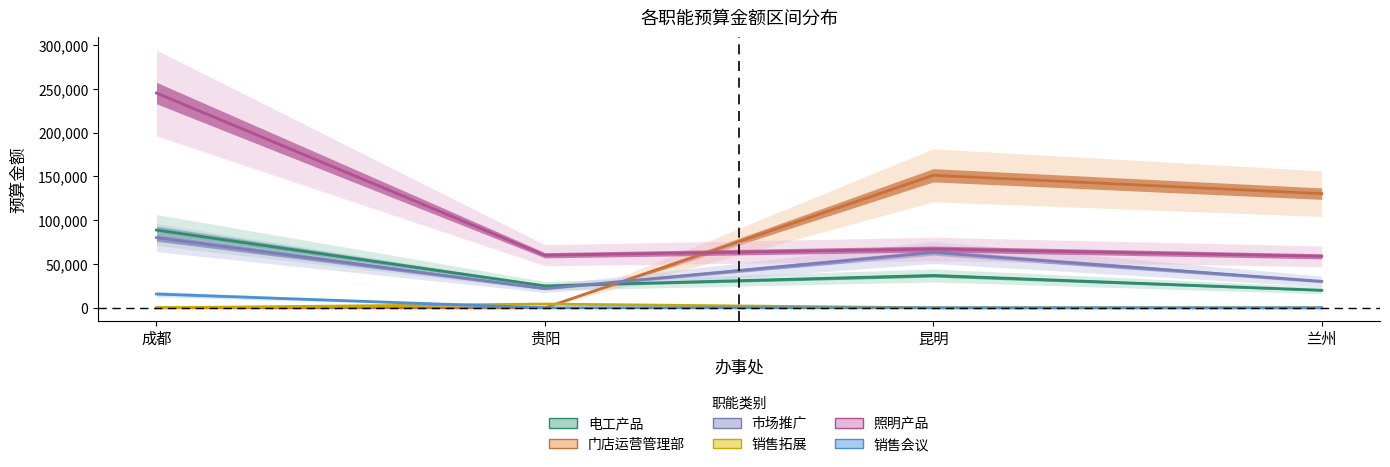

Which series changed the most between 成都 and 昆明?

照明产品